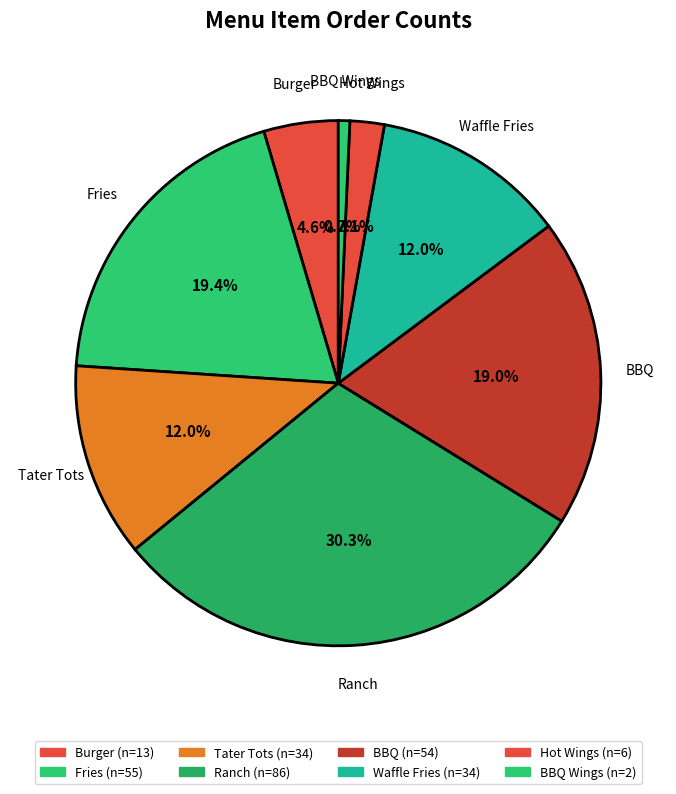

Count the number of slices in the pie.

8